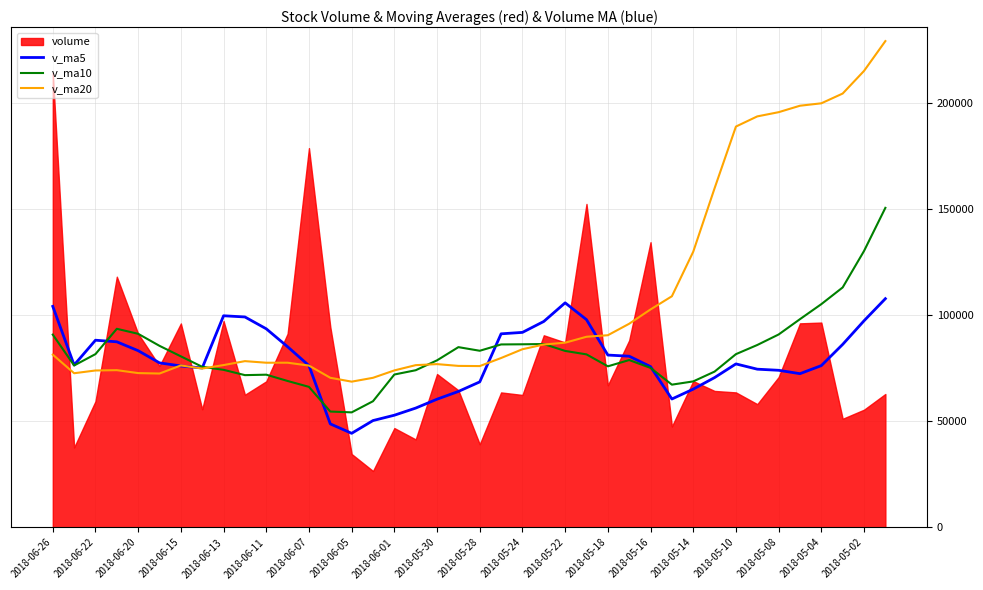

In v_ma5, how many points are higher than both neighbors (excluding endpoints)?

4